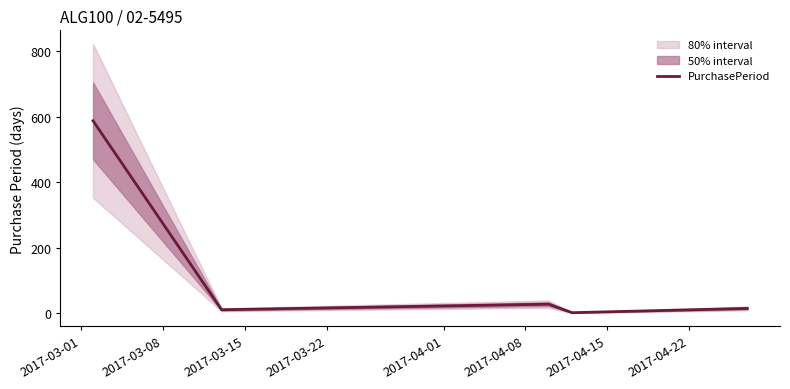

Does the chart have visible grid lines?

No